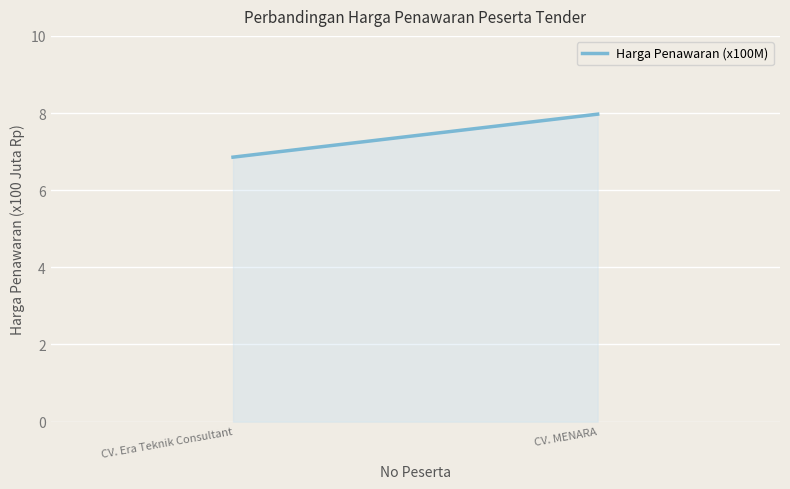

How many data points does each series have?

2